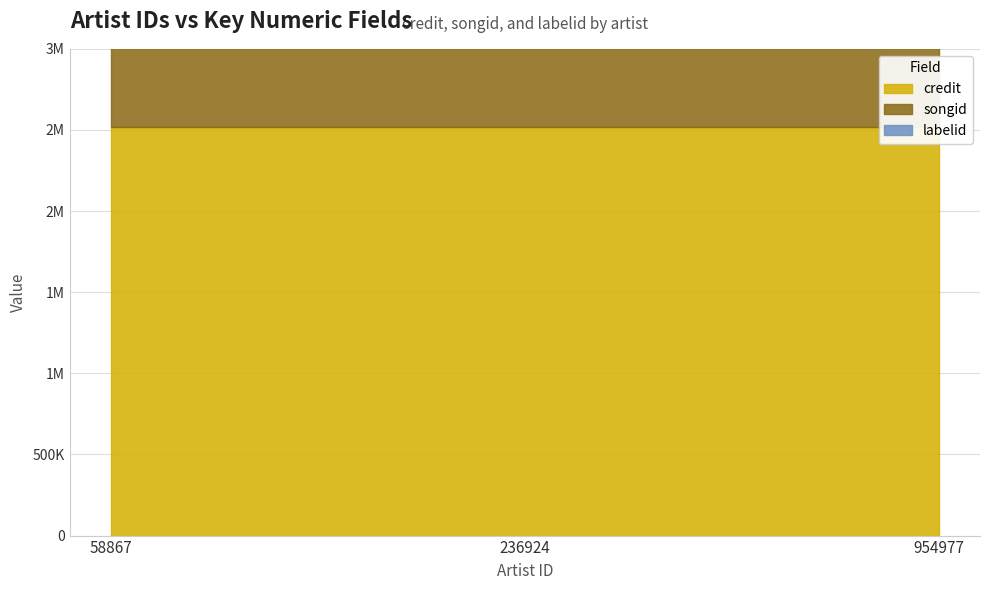

List the labels in order of songid value, largest first.

58867, 236924, 954977